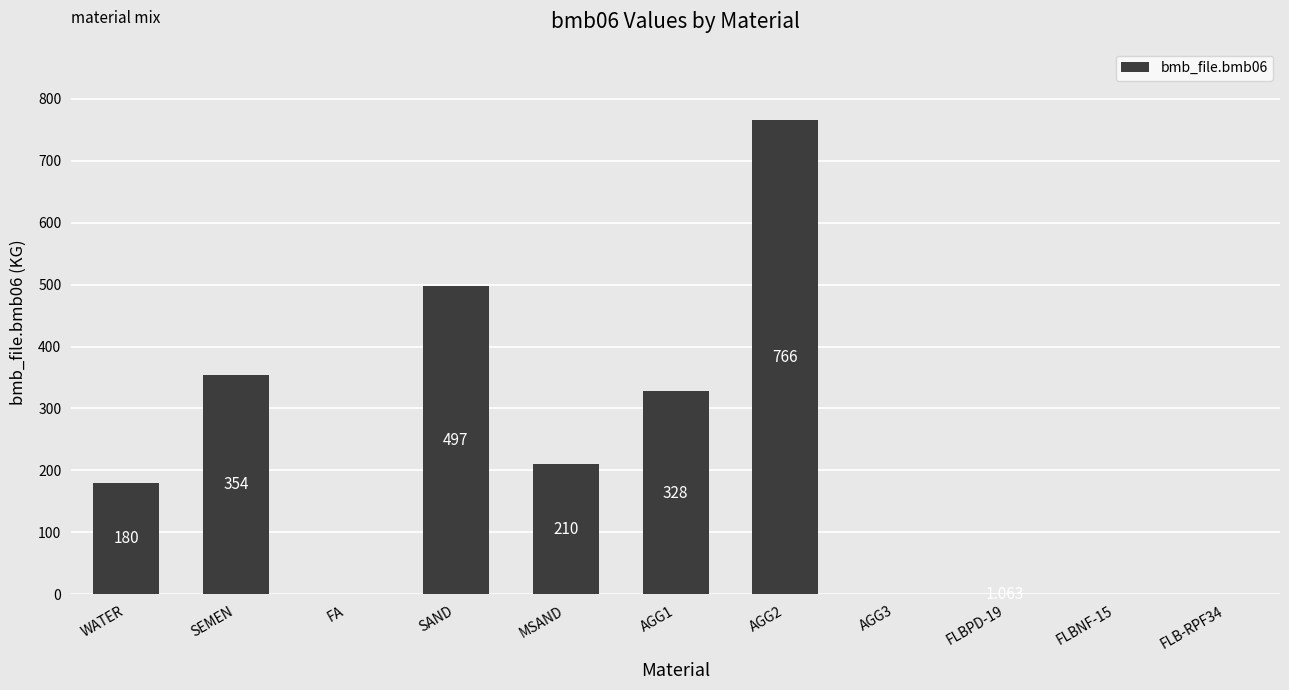

Where is the data nearest to the value 383?

SEMEN